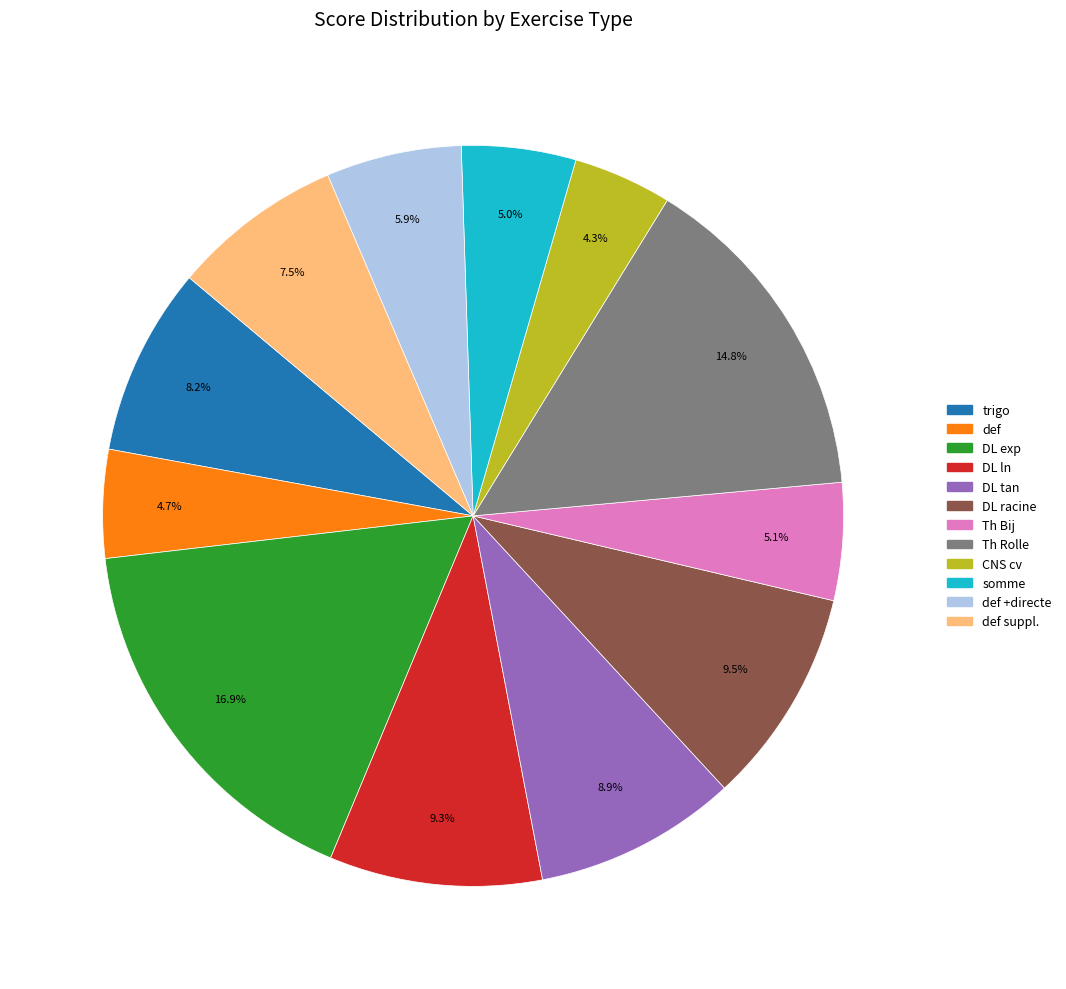

Is there a majority slice in this chart?

No